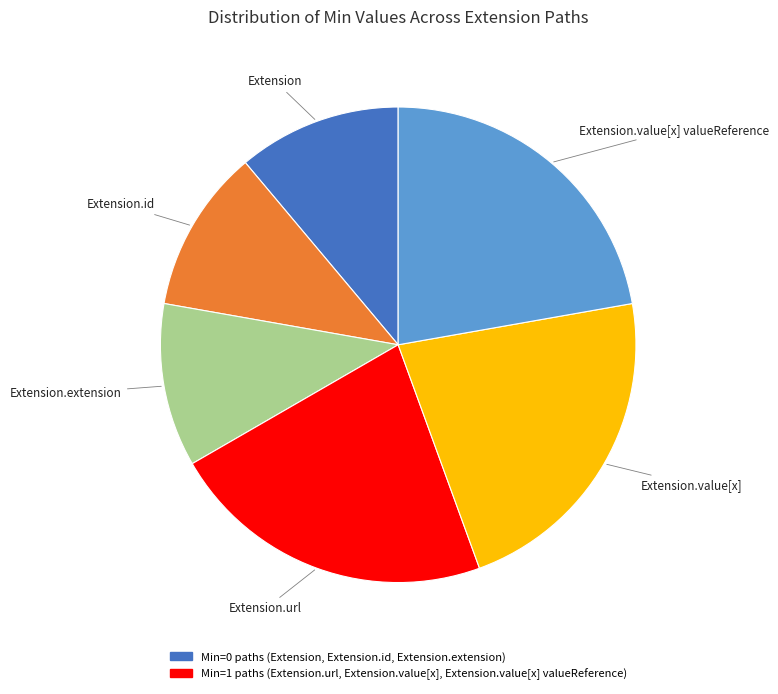

Is there any slice that represents more than half of the pie?

No